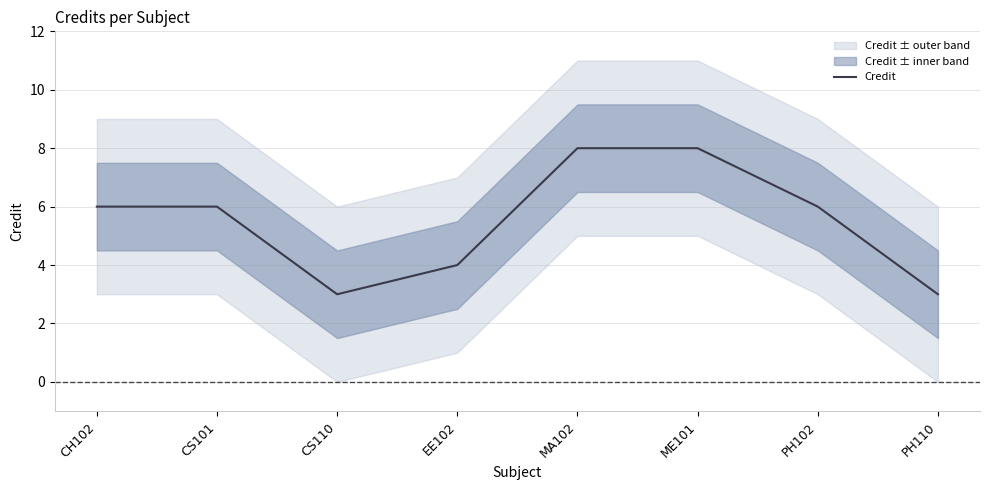

True or false: the data has more than 1 interior local peaks.

False